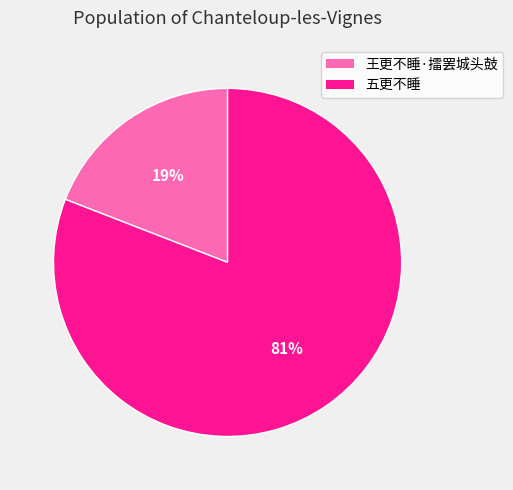

True or false: 王更不睡·擂罢城头鼓 accounts for 5% of the total.

False